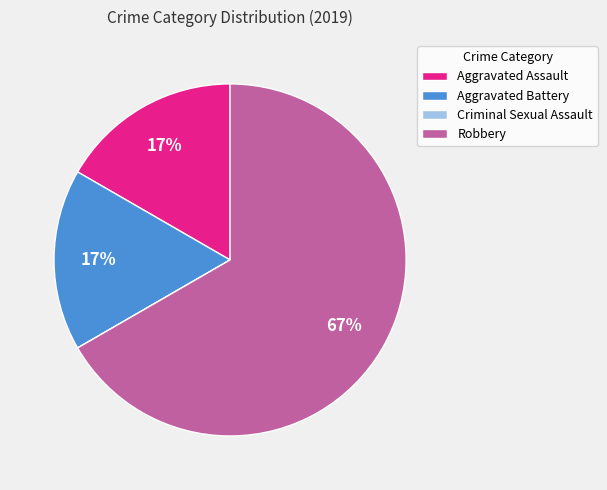

Combined, do Aggravated Assault and Robbery account for over 50%?

Yes